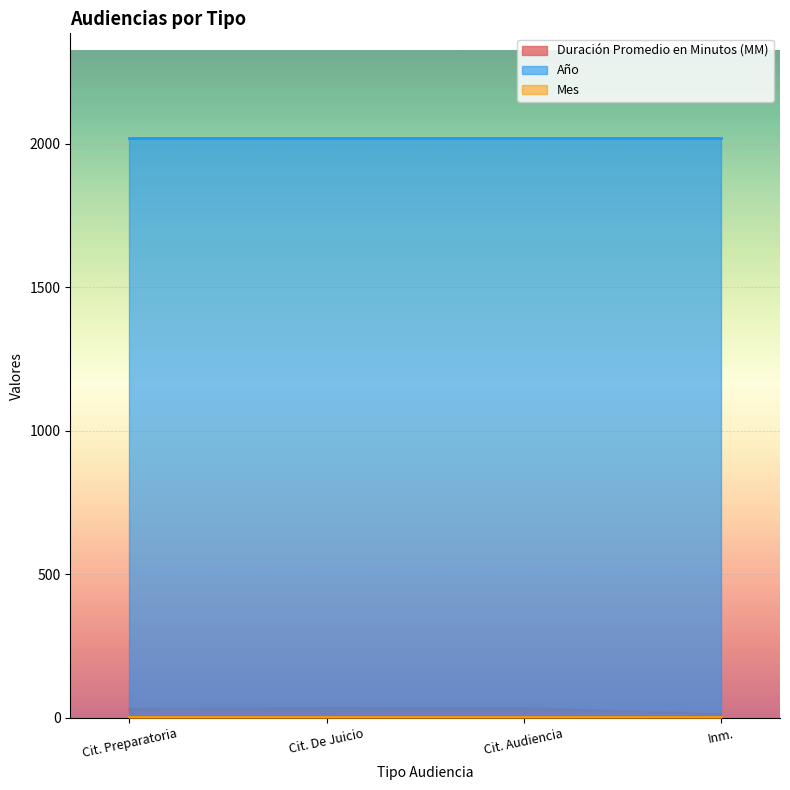

At which label is Mes closest to 4?

Citación A Audiencia Preparatoria